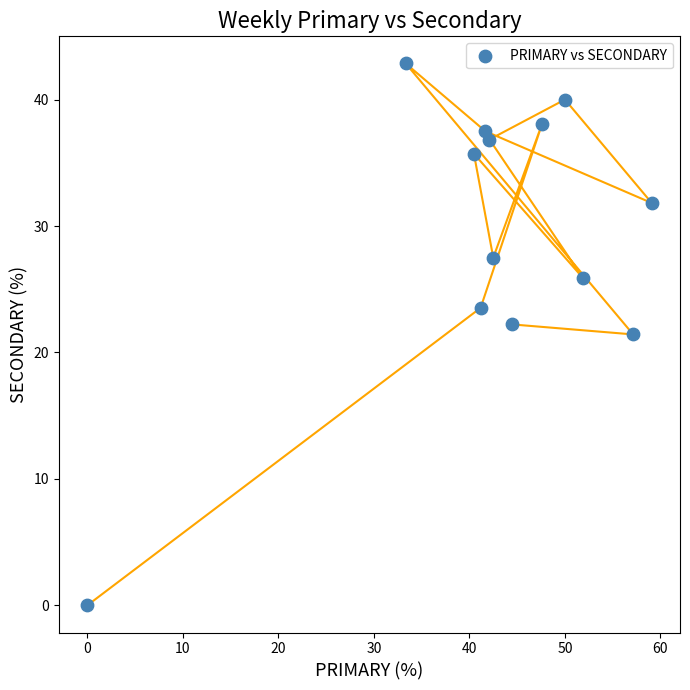

What is the range of Y values (max minus min)?

42.9